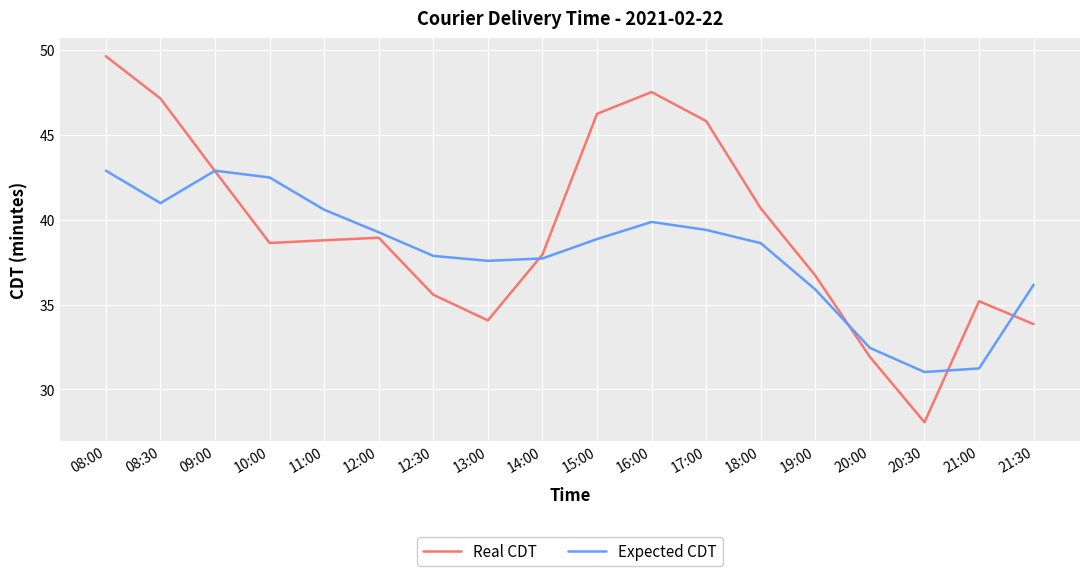

Reading right to left, transcribe all the data shown in this chart.

Real CDT: 33.9	35.2	28.1	31.9	36.7	40.7	45.8	47.5	46.2	38.0	34.1	35.6	38.9	38.8	38.6	42.9	47.1	49.6
Expected CDT: 36.2	31.2	31.0	32.5	35.9	38.6	39.4	39.9	38.9	37.7	37.6	37.9	39.3	40.6	42.5	42.9	41.0	42.9